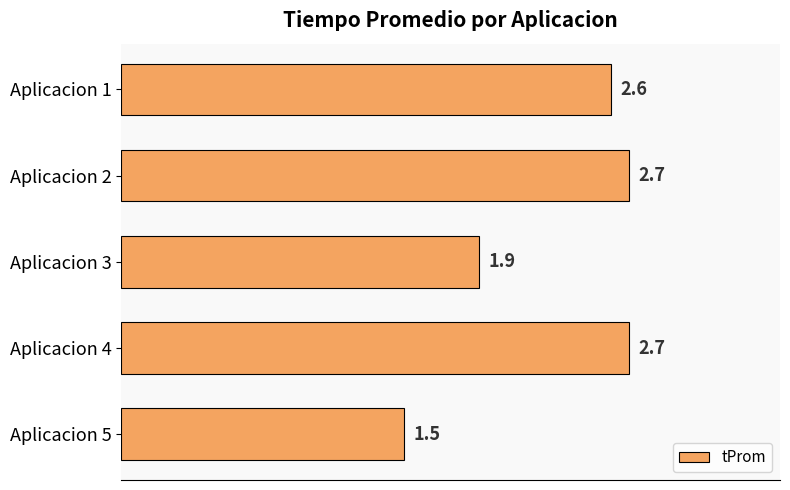

What value does the data have at Aplicacion 1?

2.6